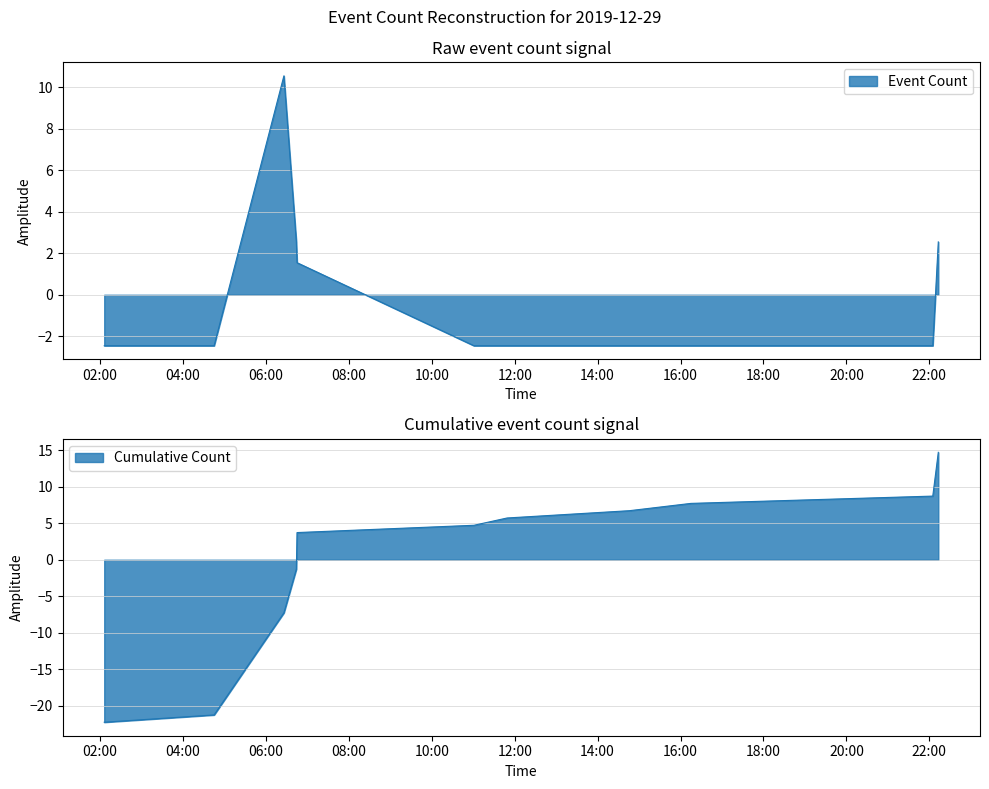

Reading right to left, extract all data points from this chart.

2019-12-29 22:13:00=2.5	2019-12-29 22:05:00=-2.5	2019-12-29 16:15:00=-2.5	2019-12-29 14:46:00=-2.5	2019-12-29 11:49:00=-2.5	2019-12-29 11:01:00=-2.5	2019-12-29 06:45:00=1.5	2019-12-29 06:44:00=2.5	2019-12-29 06:26:00=10.5	2019-12-29 04:45:00=-2.5	2019-12-29 02:06:00=-2.5